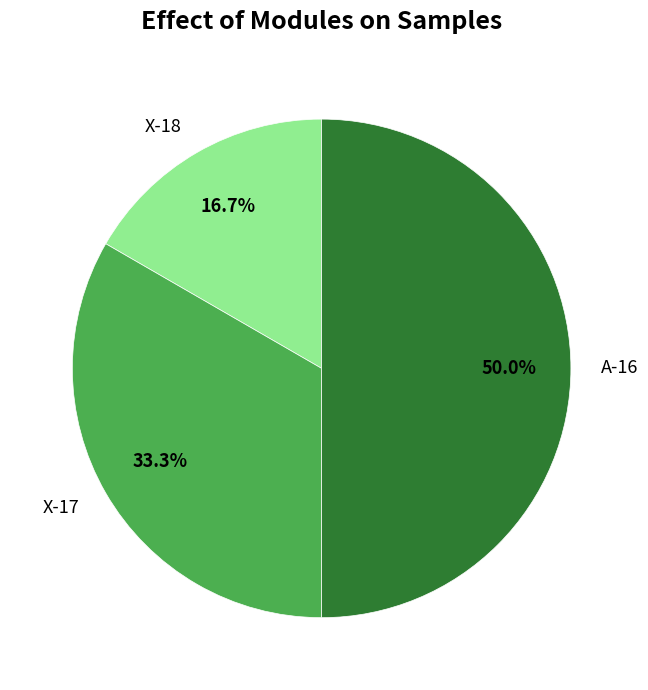

To the nearest percent, what percentage of the pie is X-18?

17%